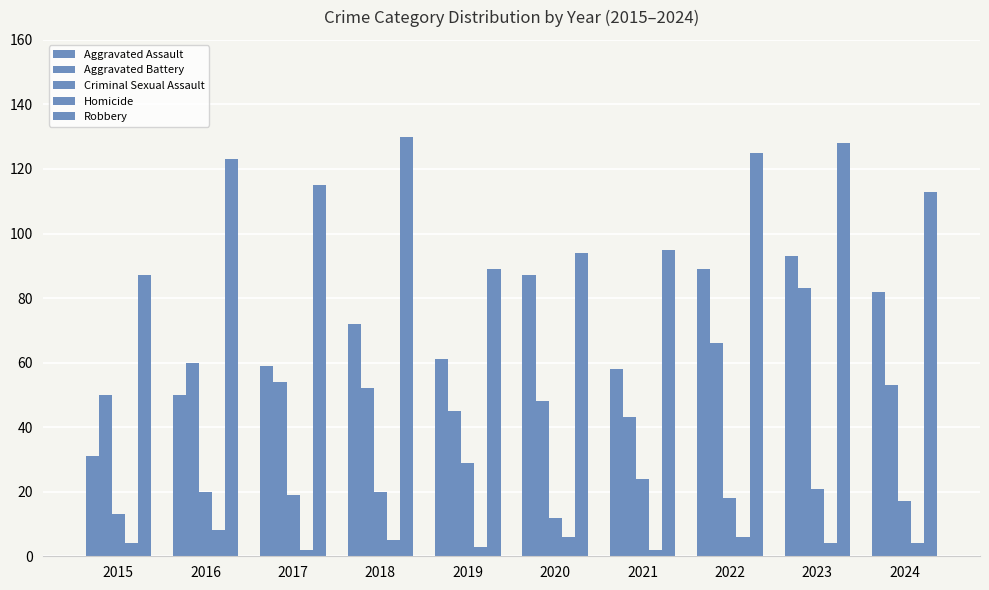

Count the number of categories in the chart.

10